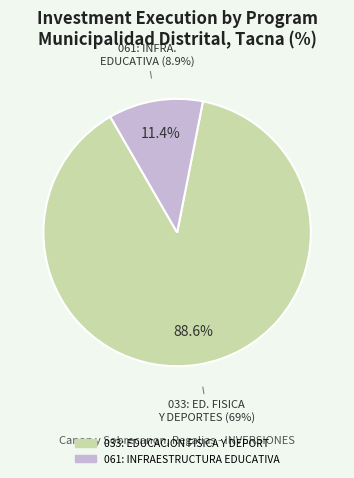

What is the largest slice in the pie chart?

033: EDUCACION FISICA Y DEPORTES